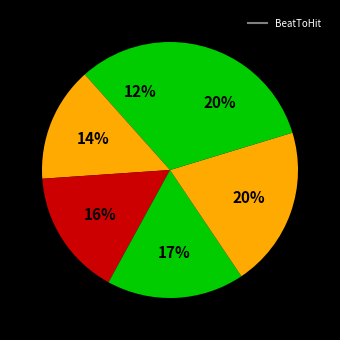

Rank the categories by value from lowest to highest.

0, 1, 2, 3, 4, 5